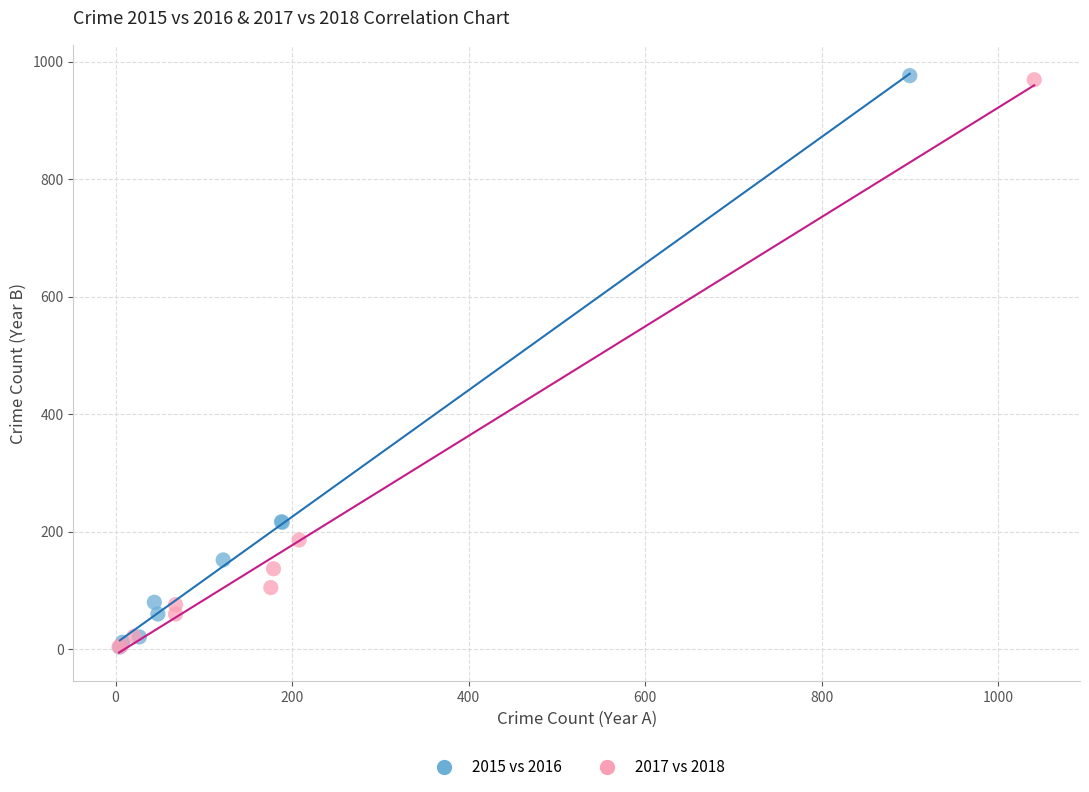

Which series has the widest spread of Y values?

2015 vs 2016